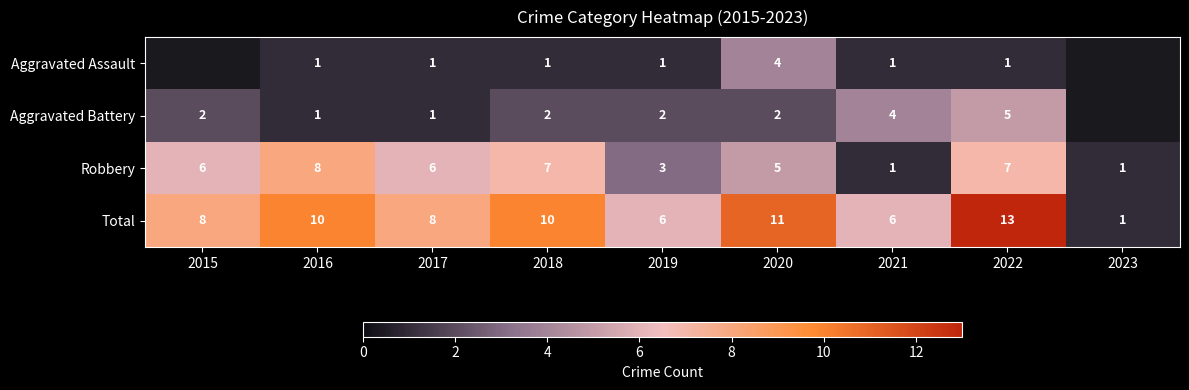

Which category has the highest value in the Total series?

2022